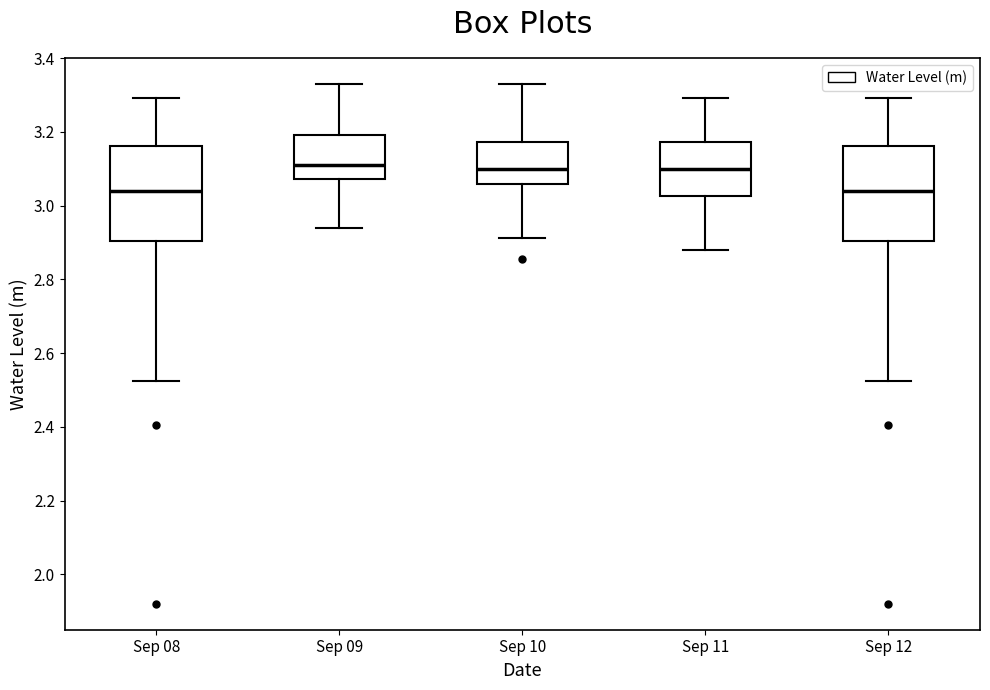

Reading left to right, read every box against the y-axis: the position of its median line, the range the box covers, and the ends of its whiskers. The values are not printed on the chart, so give them approximately, as read against the axis.

Sep 08: median 3.04, box 2.90 to 3.16, whiskers 2.52 to 3.30
Sep 09: median 3.12, box 3.08 to 3.20, whiskers 2.94 to 3.32
Sep 10: median 3.10, box 3.06 to 3.18, whiskers 2.92 to 3.32
Sep 11: median 3.10, box 3.02 to 3.18, whiskers 2.88 to 3.30
Sep 12: median 3.04, box 2.90 to 3.16, whiskers 2.52 to 3.30